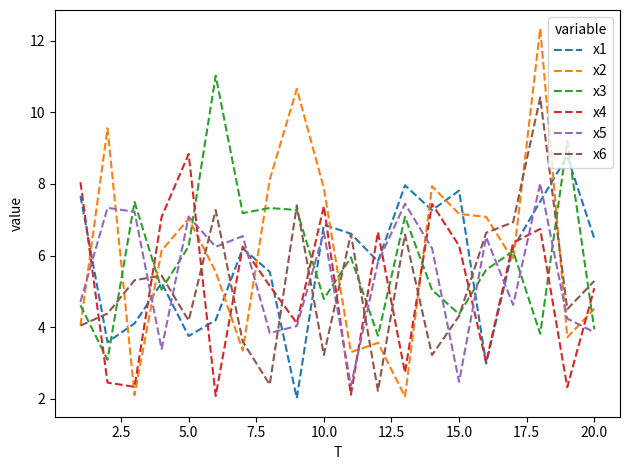

Which series ends up on top after the final intersection of x3 and x4?

x4